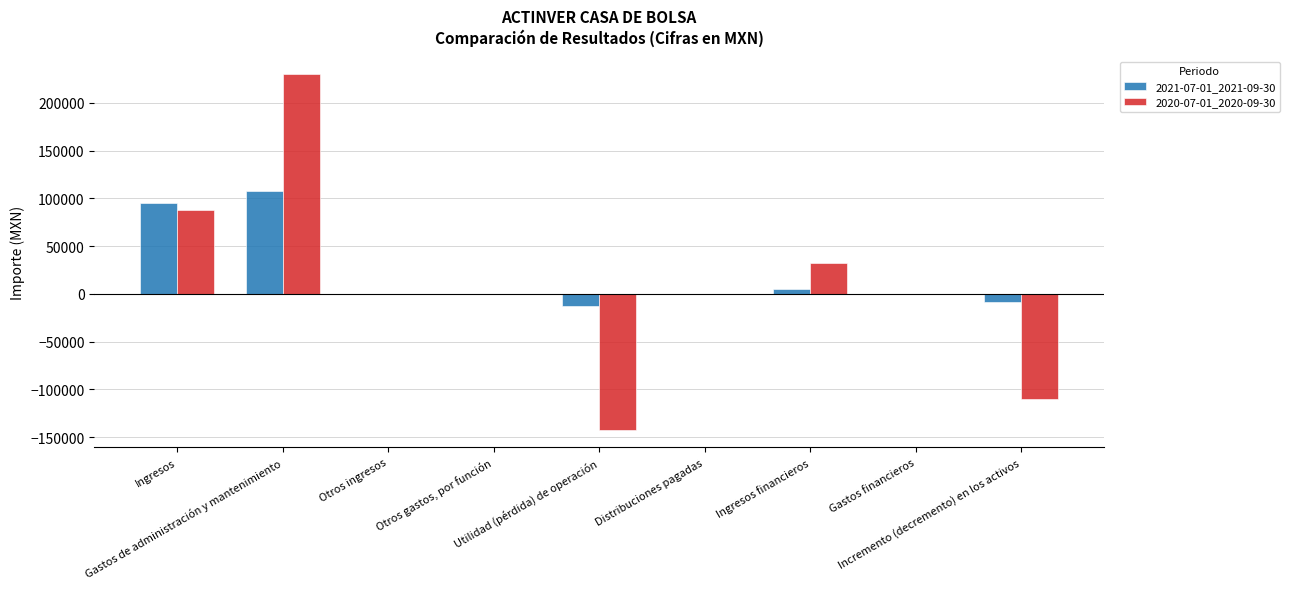

Count the number of data series in this chart.

2